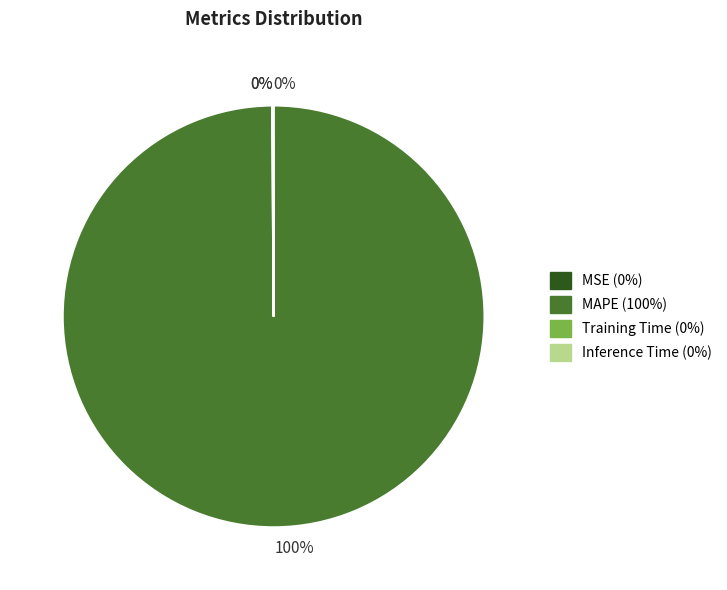

To the nearest percent, what is the average slice percentage?

25%